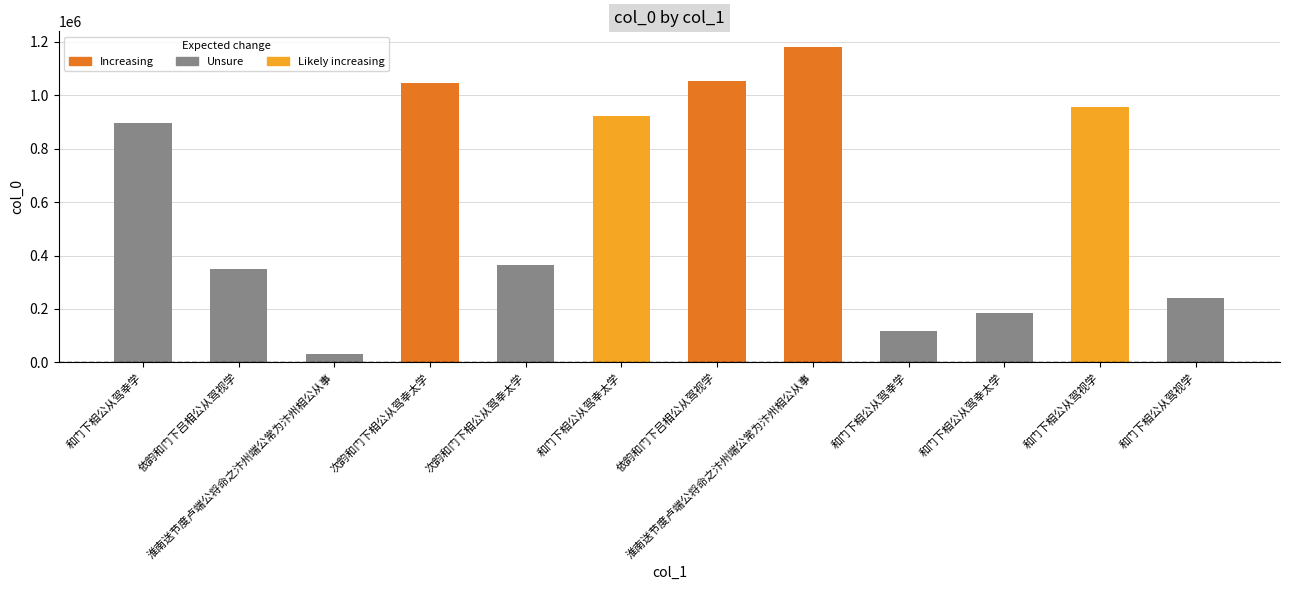

How many data points does each series have?

12